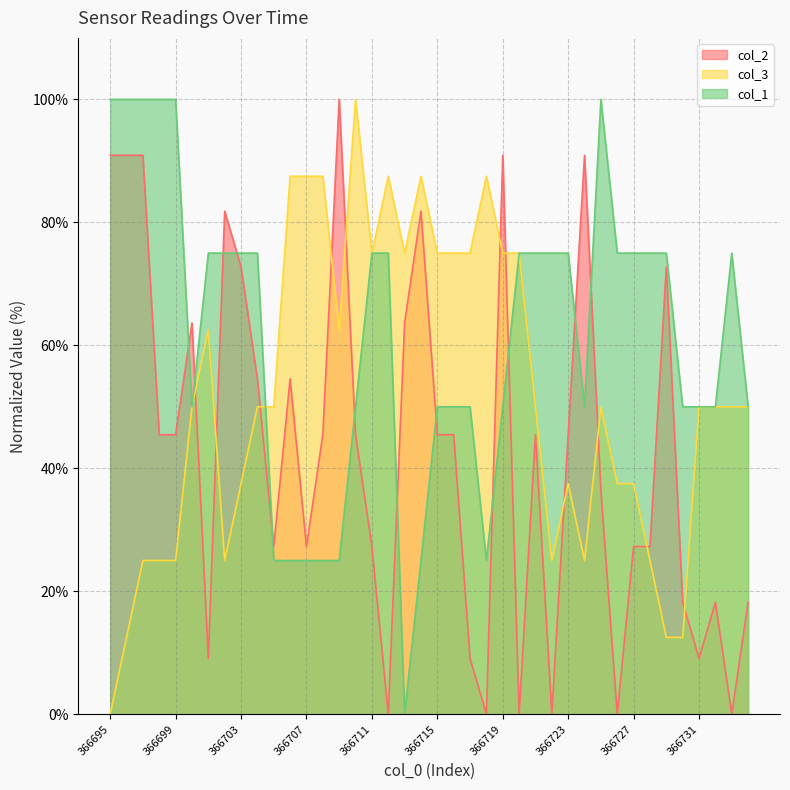

At how many categories does at least one series exceed 67?

34